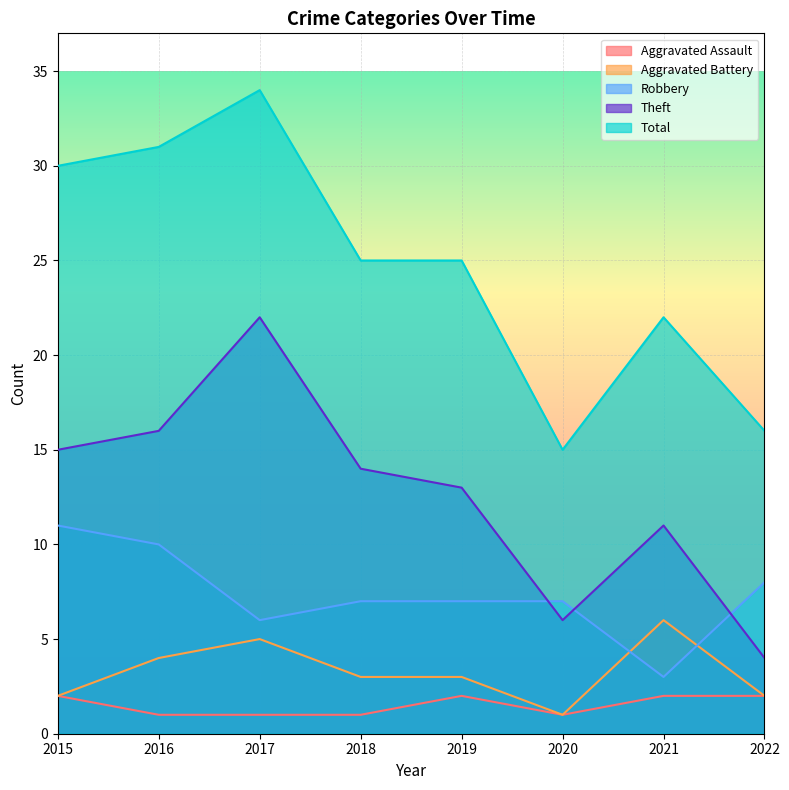

True or false: Aggravated Battery and Aggravated Assault cross at least once.

False